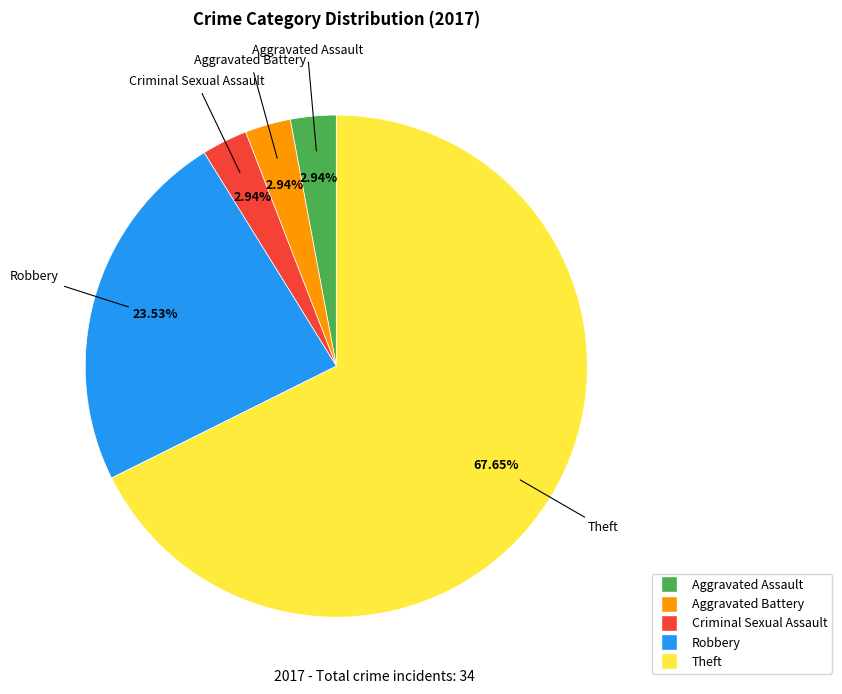

Is it true that Criminal Sexual Assault is 10% of the pie?

False